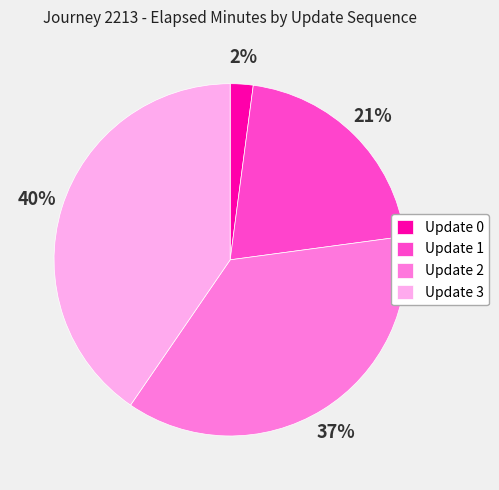

How many slices are in this pie chart?

4